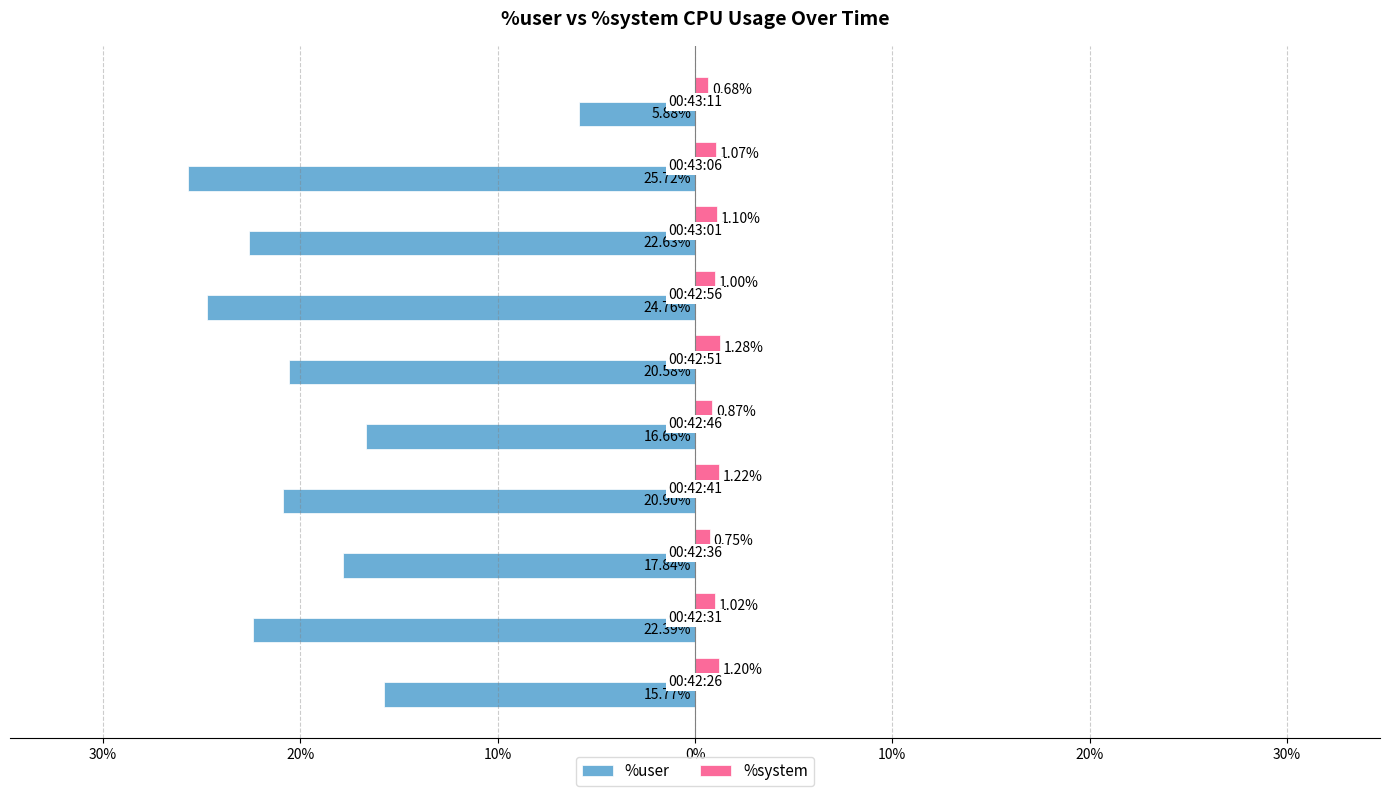

What is the smallest value displayed?

-25.7